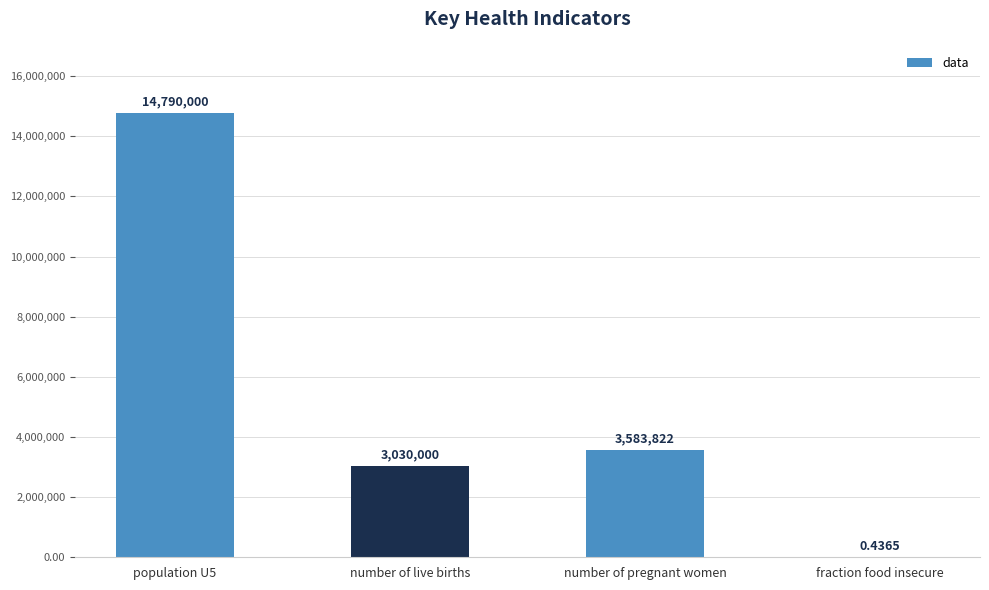

Where is the data nearest to the value 7395000?

number of pregnant women